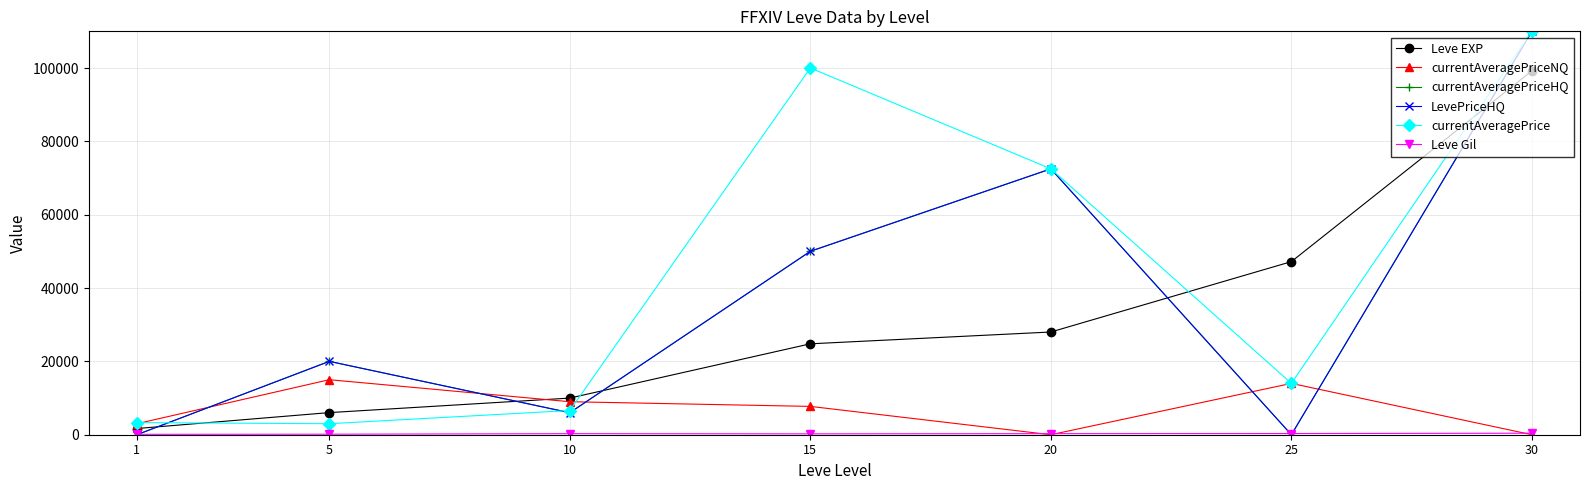

Where is currentAveragePrice nearest to the value 56500?

20